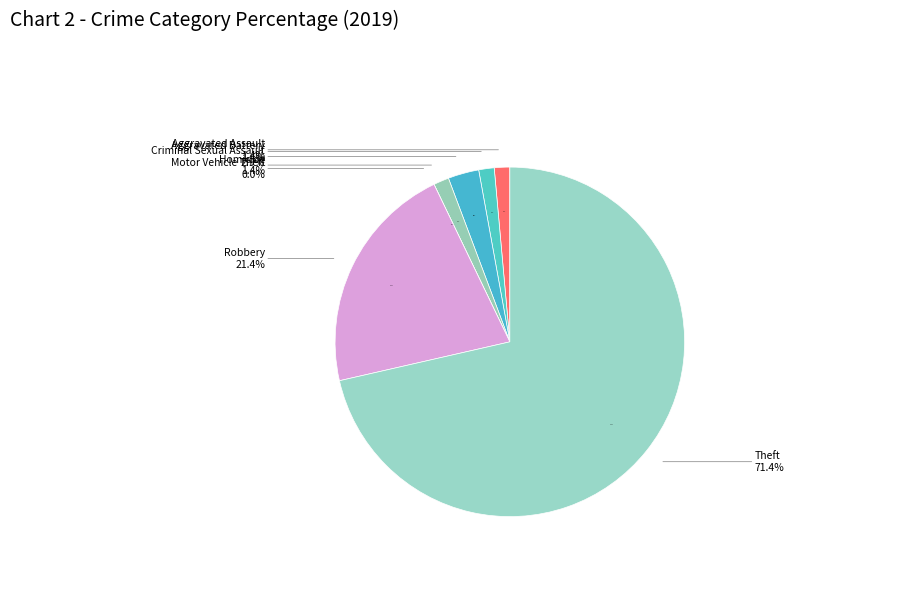

To the nearest percent, what is the difference between the Theft and Criminal Sexual Assault slice percentages?

69%